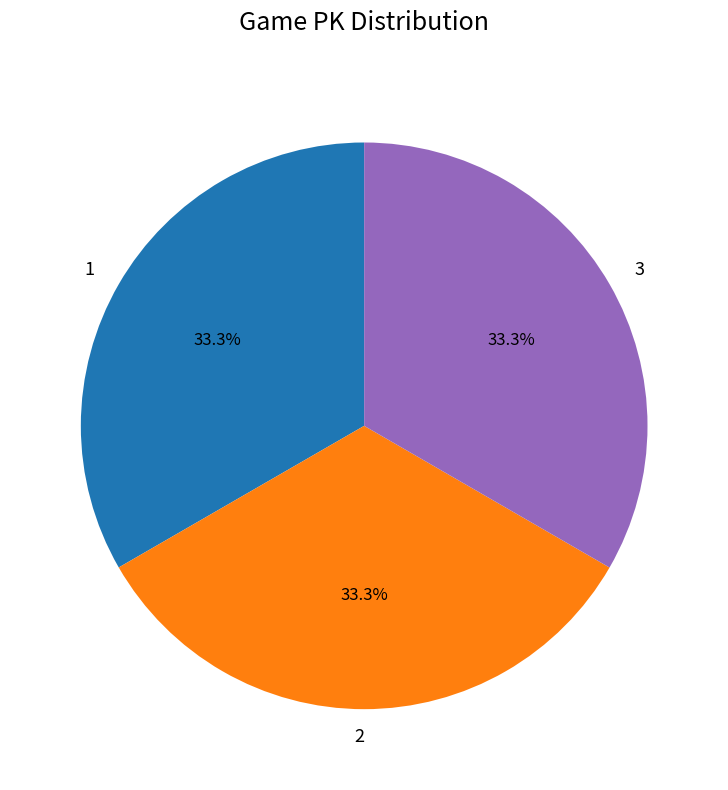

How many slices are in this pie chart?

3